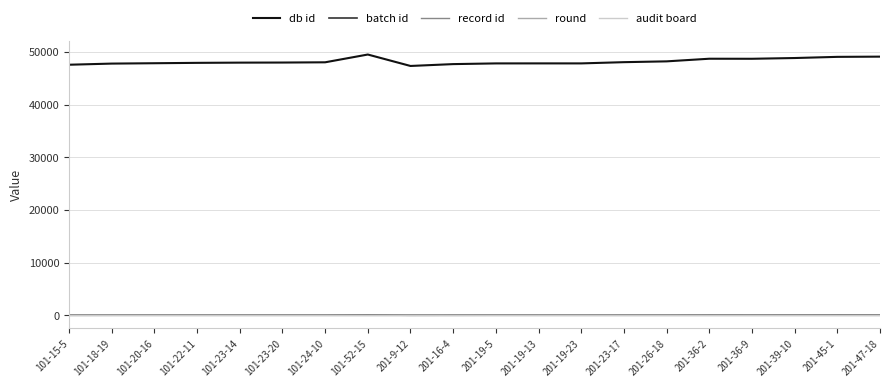

Rank the categories by record id value from highest to lowest.

201-19-23, 101-23-20, 101-18-19, 201-26-18, 201-47-18, 201-23-17, 101-20-16, 101-52-15, 101-23-14, 201-19-13, 201-9-12, 101-22-11, 101-24-10, 201-39-10, 201-36-9, 101-15-5, 201-19-5, 201-16-4, 201-36-2, 201-45-1